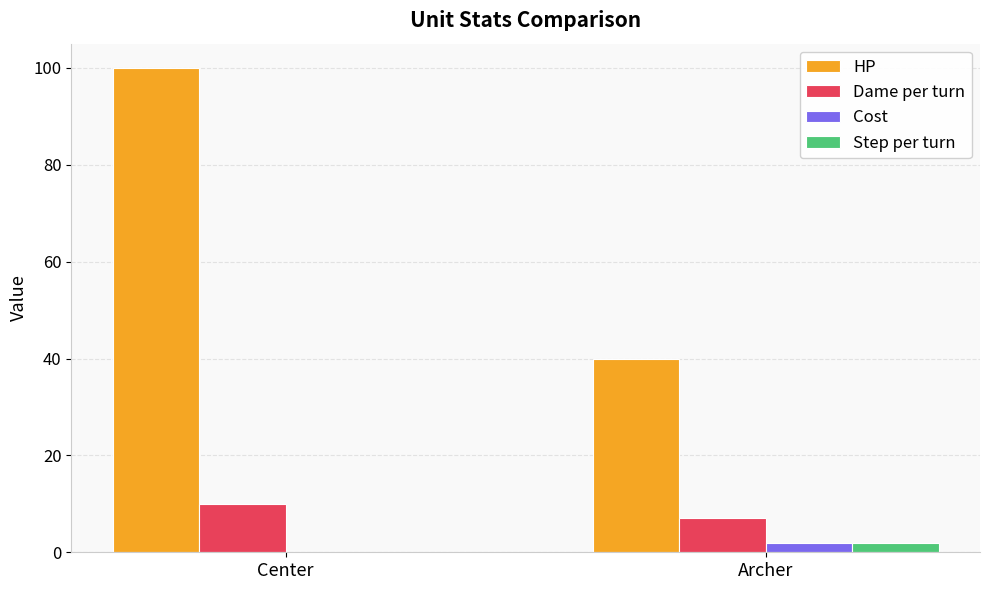

The Cost series shows 0 at Center. True or false?

True